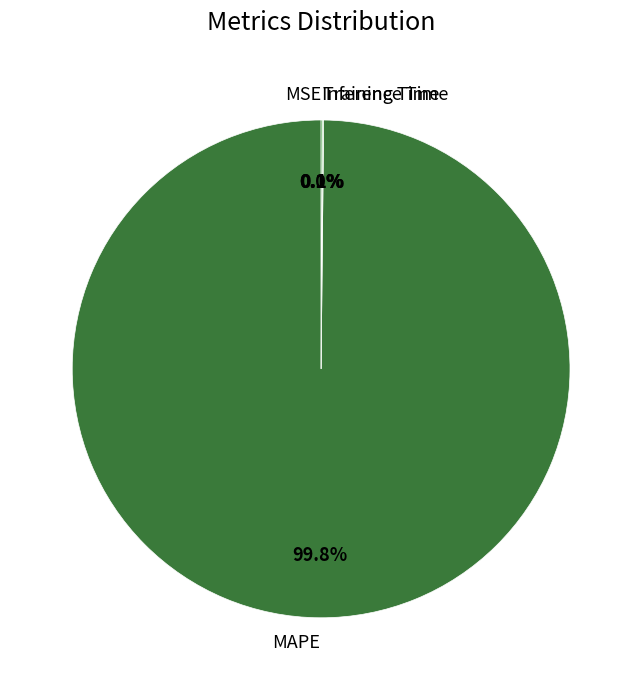

Is it true that MAPE is 100% of the pie?

True